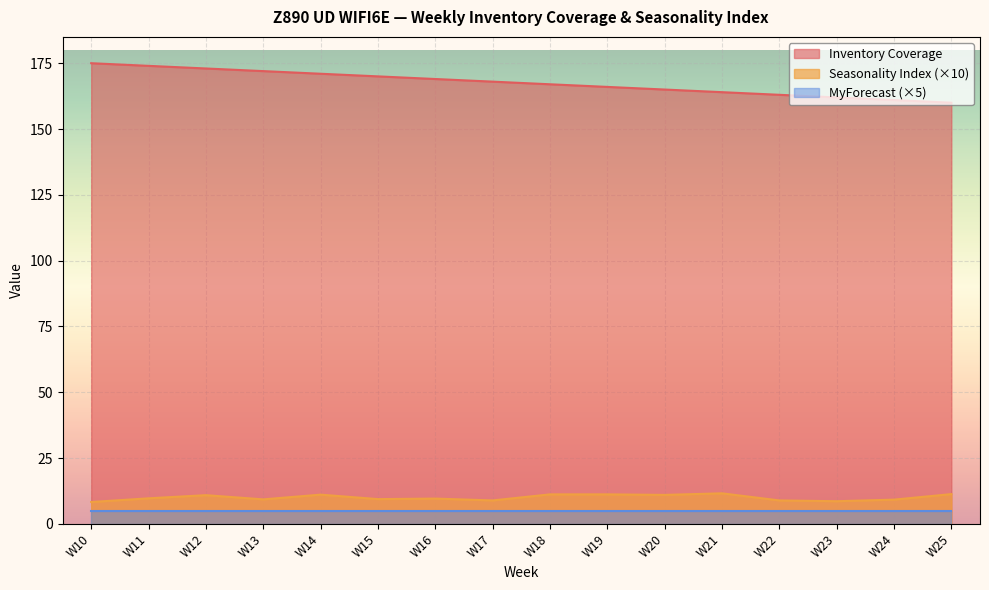

Rank the series at W16 from lowest to highest value.

MyForecast (×5), Seasonality Index (×10), Inventory Coverage